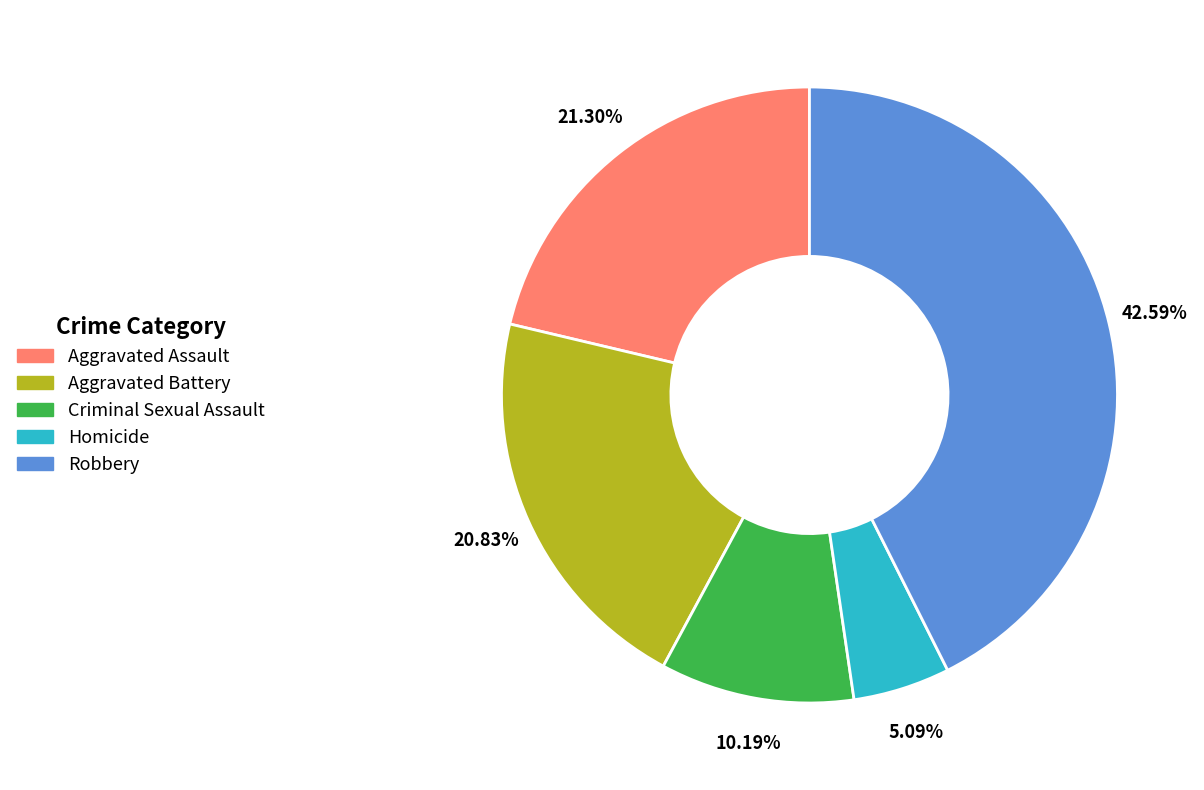

Does any single category account for the majority?

No